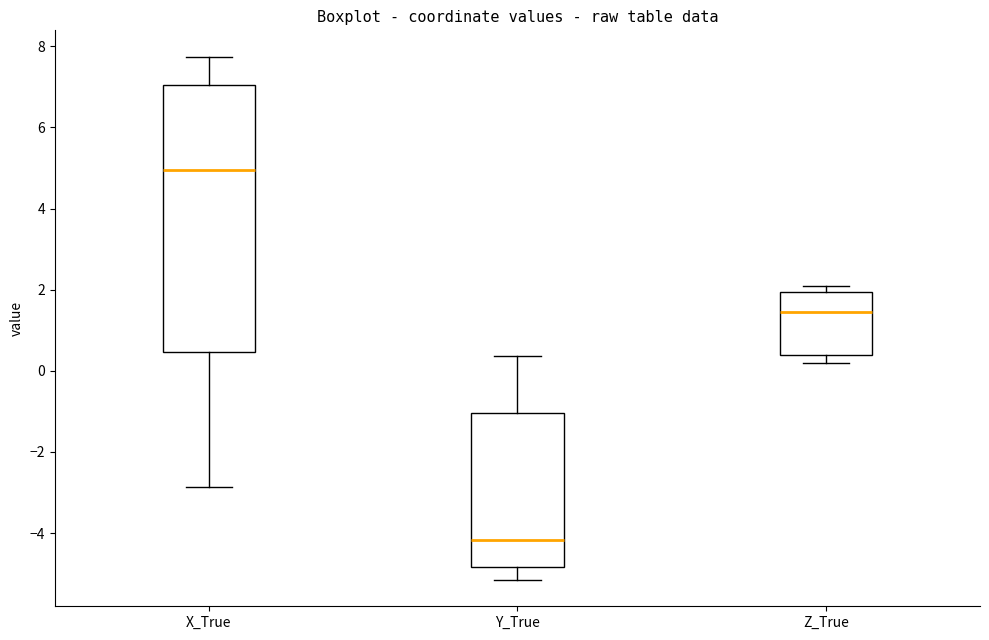

Reading left to right, transcribe this box plot: for each box, give where its median line is, the range the box spans, and where its two whiskers end, as read against the y-axis. The values are not printed on the chart, so give them approximately, as read against the axis.

X_True: median 5.0, box 0.4 to 7.0, whiskers -2.8 to 7.8
Y_True: median -4.2, box -4.8 to -1.0, whiskers -5.2 to 0.4
Z_True: median 1.4, box 0.4 to 2.0, whiskers 0.2 to 2.0 (just above the box's upper edge)